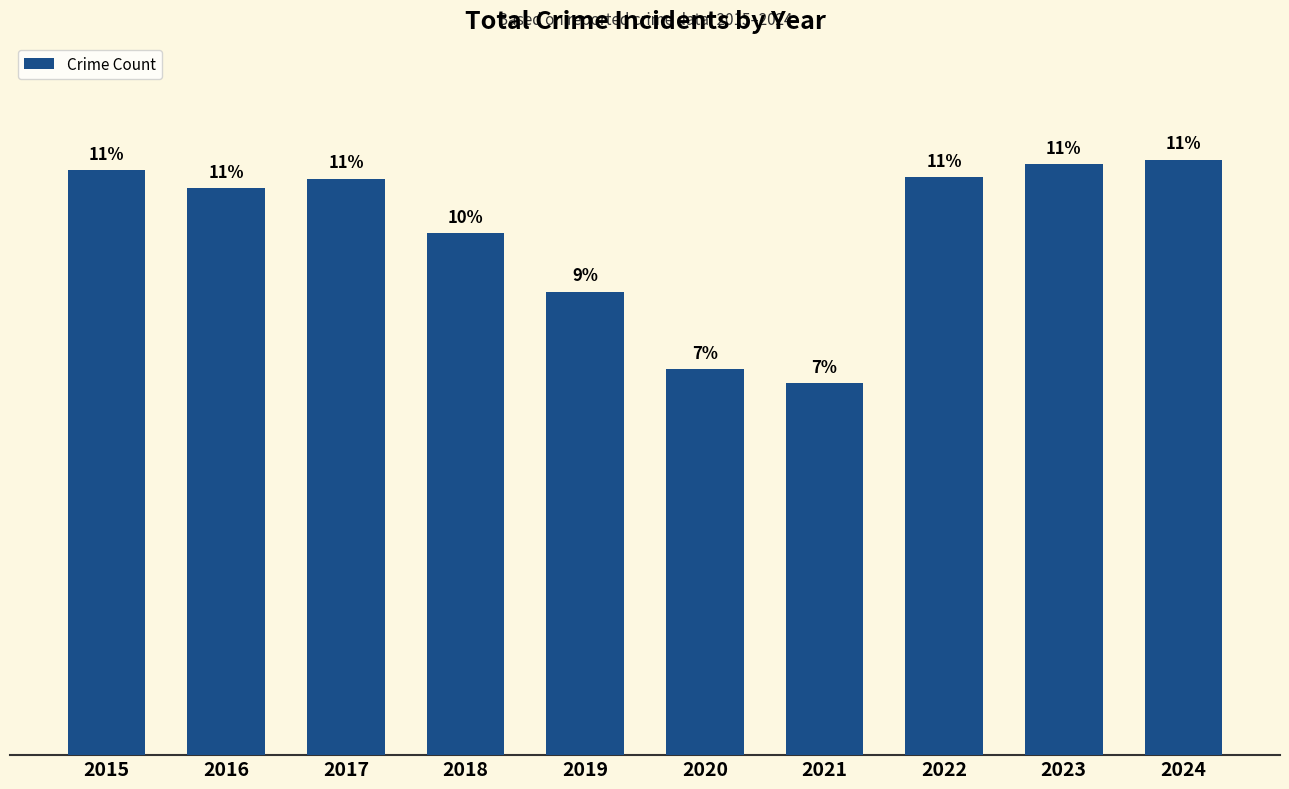

What is the ratio of the value at 2018 to the value at 2016?

0.9